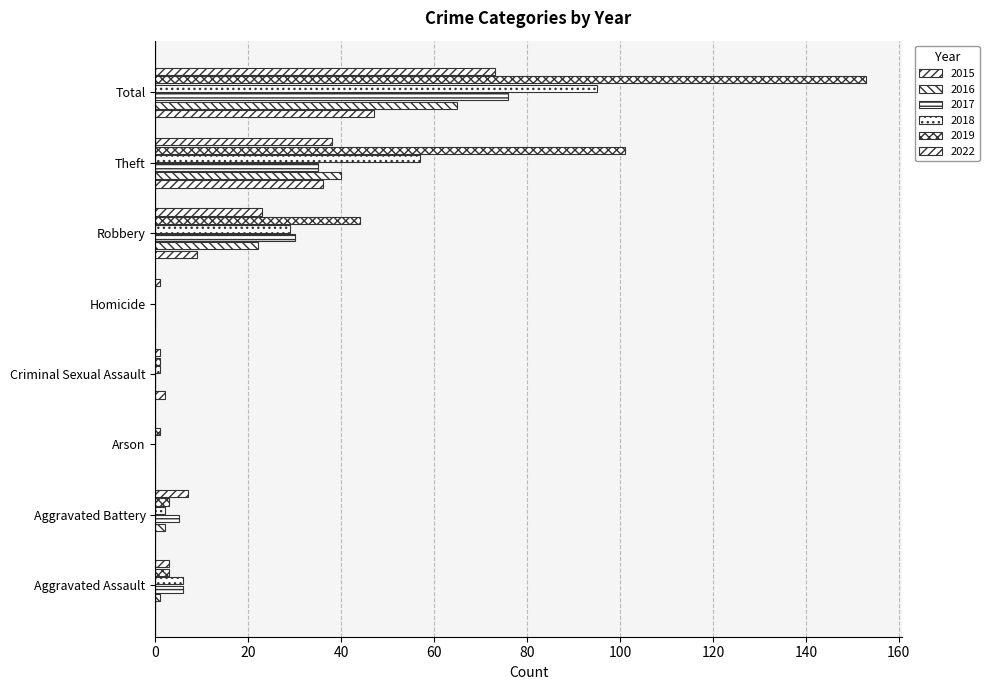

Reading right to left, what are all the values shown in this chart?

2015: Total=47	Theft=36	Robbery=9	Homicide=0	Criminal Sexual Assault=2	Arson=0	Aggravated Battery=0	Aggravated Assault=0
2016: Total=65	Theft=40	Robbery=22	Homicide=0	Criminal Sexual Assault=0	Arson=0	Aggravated Battery=2	Aggravated Assault=1
2017: Total=76	Theft=35	Robbery=30	Homicide=0	Criminal Sexual Assault=0	Arson=0	Aggravated Battery=5	Aggravated Assault=6
2018: Total=95	Theft=57	Robbery=29	Homicide=0	Criminal Sexual Assault=1	Arson=0	Aggravated Battery=2	Aggravated Assault=6
2019: Total=153	Theft=101	Robbery=44	Homicide=0	Criminal Sexual Assault=1	Arson=1	Aggravated Battery=3	Aggravated Assault=3
2022: Total=73	Theft=38	Robbery=23	Homicide=1	Criminal Sexual Assault=1	Arson=0	Aggravated Battery=7	Aggravated Assault=3